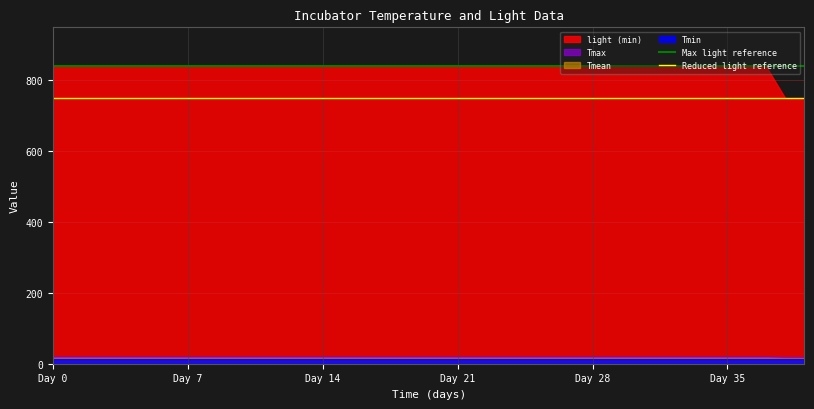

Which series has the widest spread of values?

light (min)